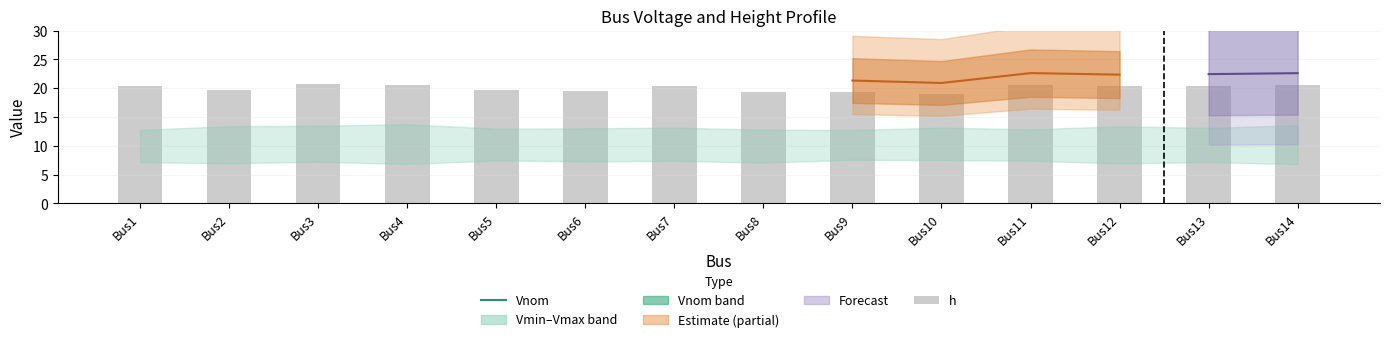

What is the sum of the h values at Bus11 and Bus3?

41.2